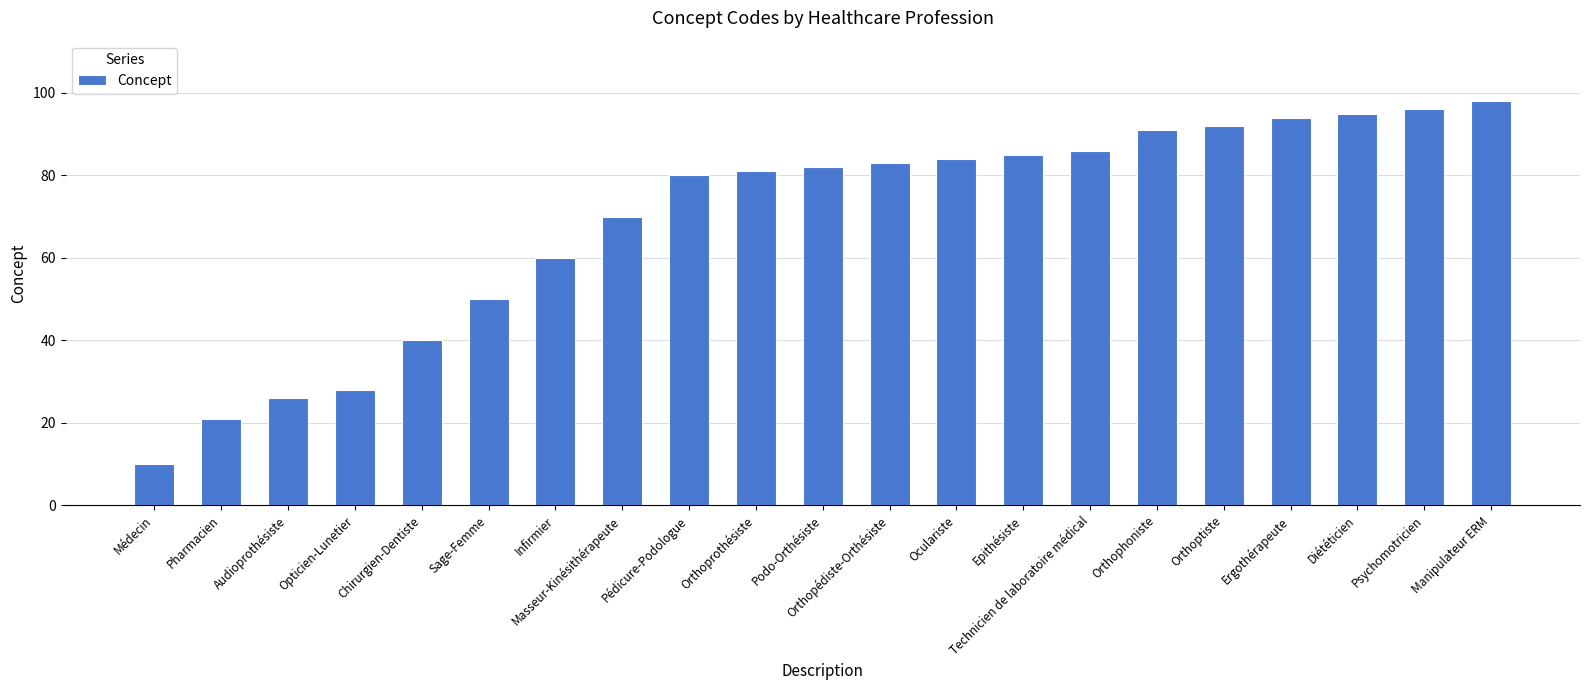

Does the chart contain any negative values?

No